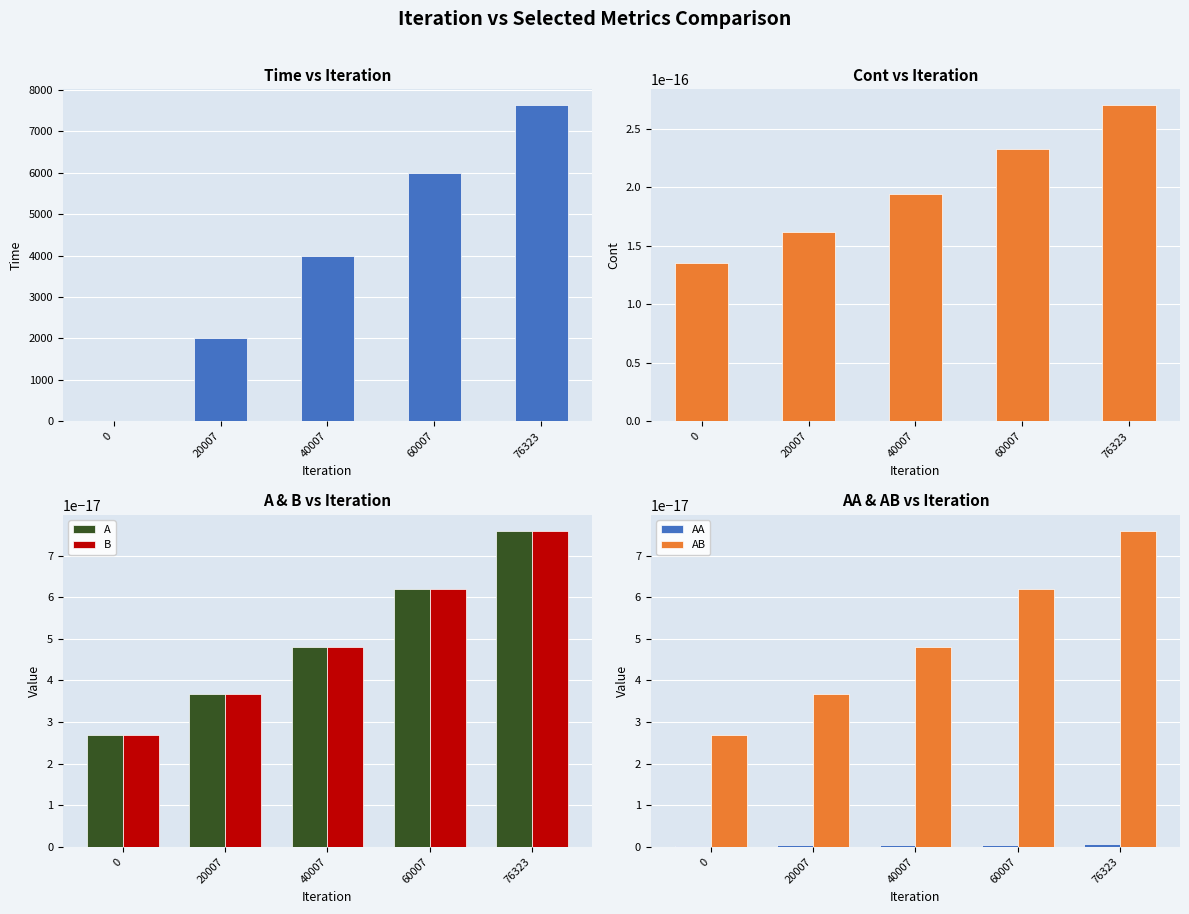

The value of B at 76323 is 0.0. True or false?

False